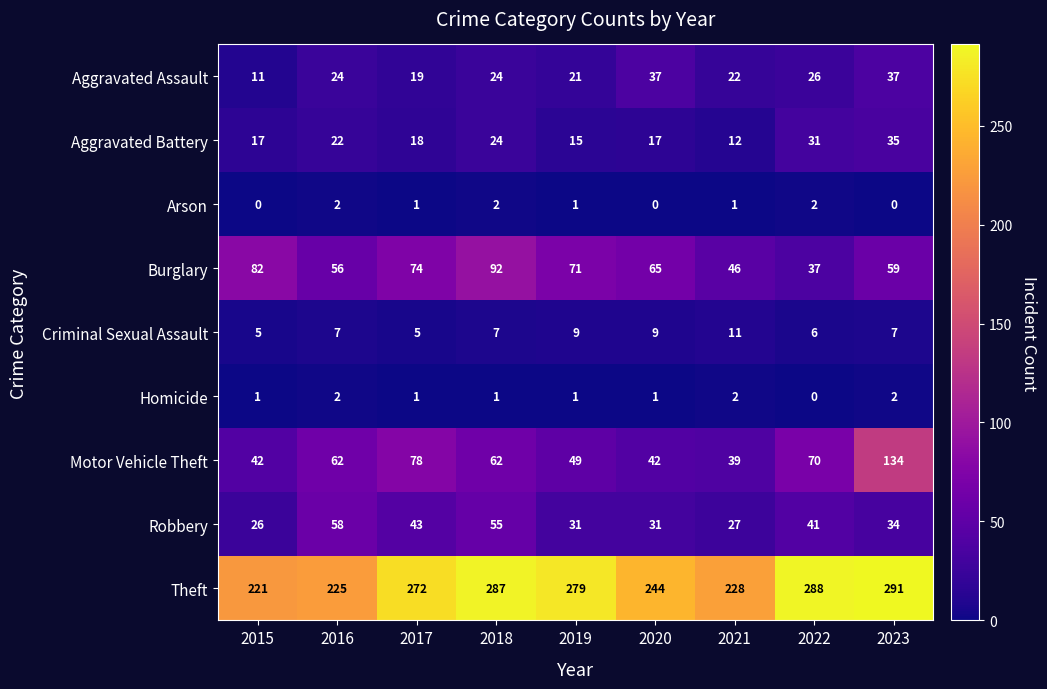

Rank the categories by Theft value from lowest to highest.

2015, 2016, 2021, 2020, 2017, 2019, 2018, 2022, 2023